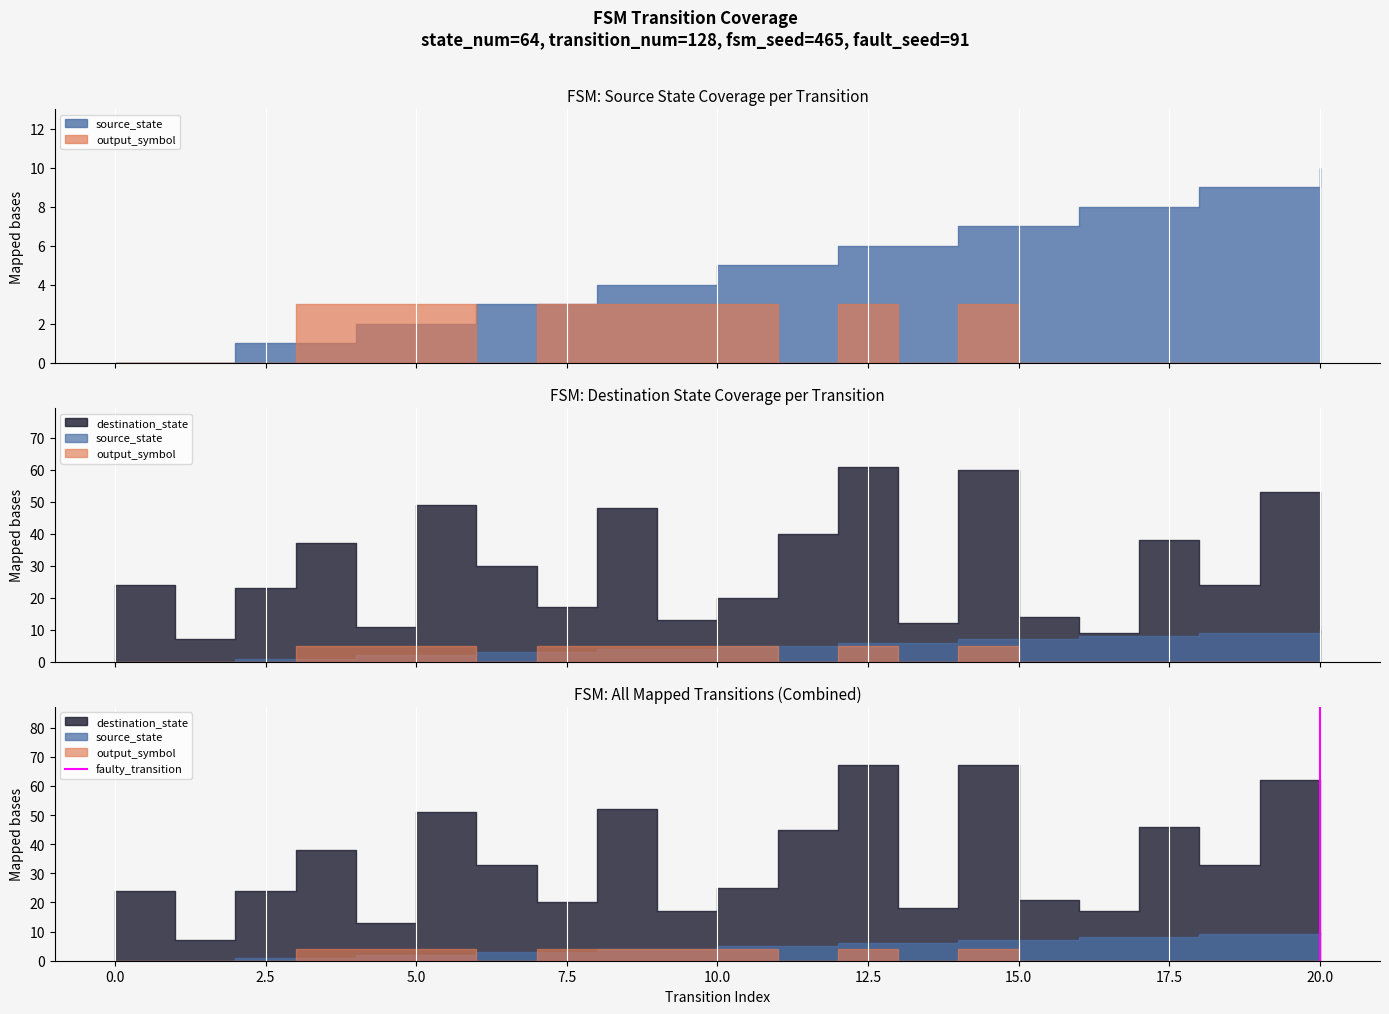

How many values are between 0 and 1?

2